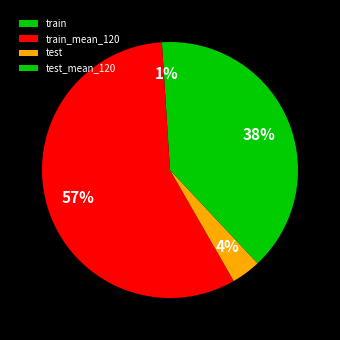

To the nearest percent, what is the difference between the train_mean_120 and train slice percentages?

56%